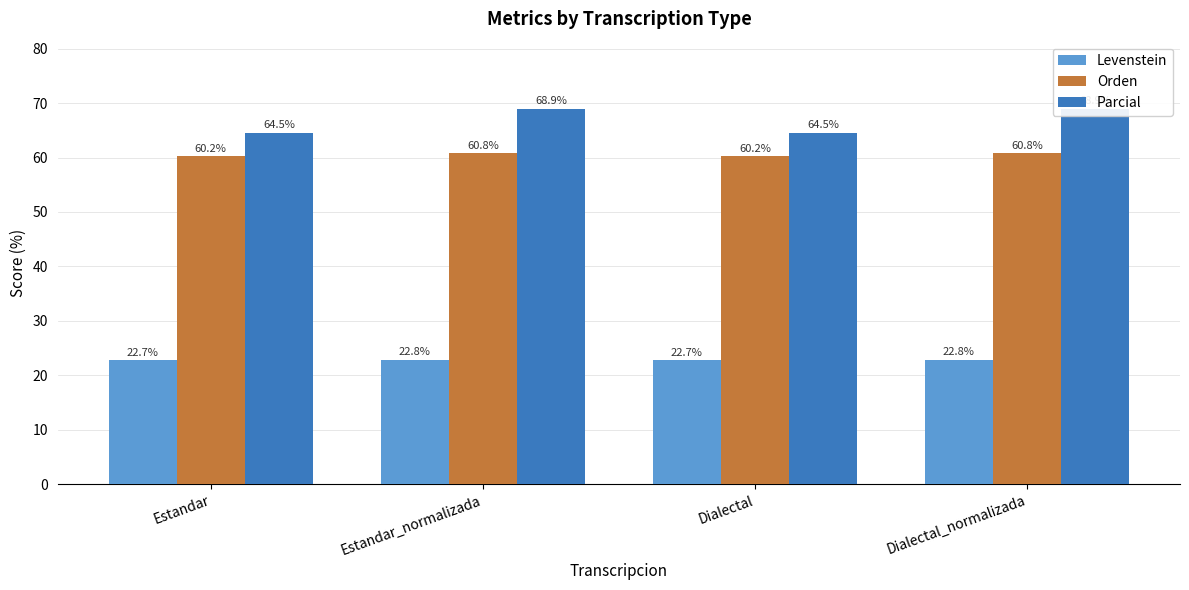

Is it true that Levenstein equals 22.7 at Dialectal?

True